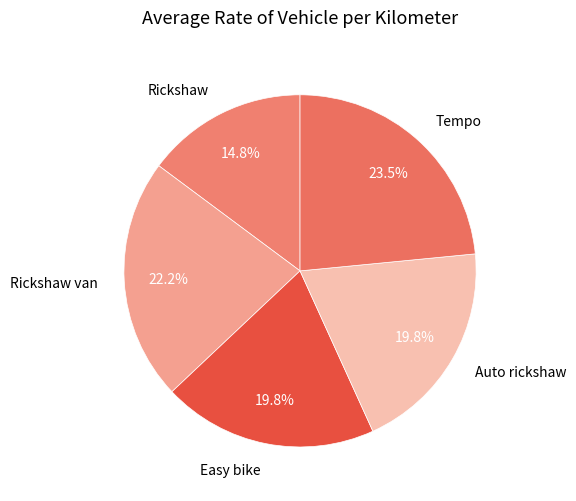

What is the largest slice in the pie chart?

Tempo